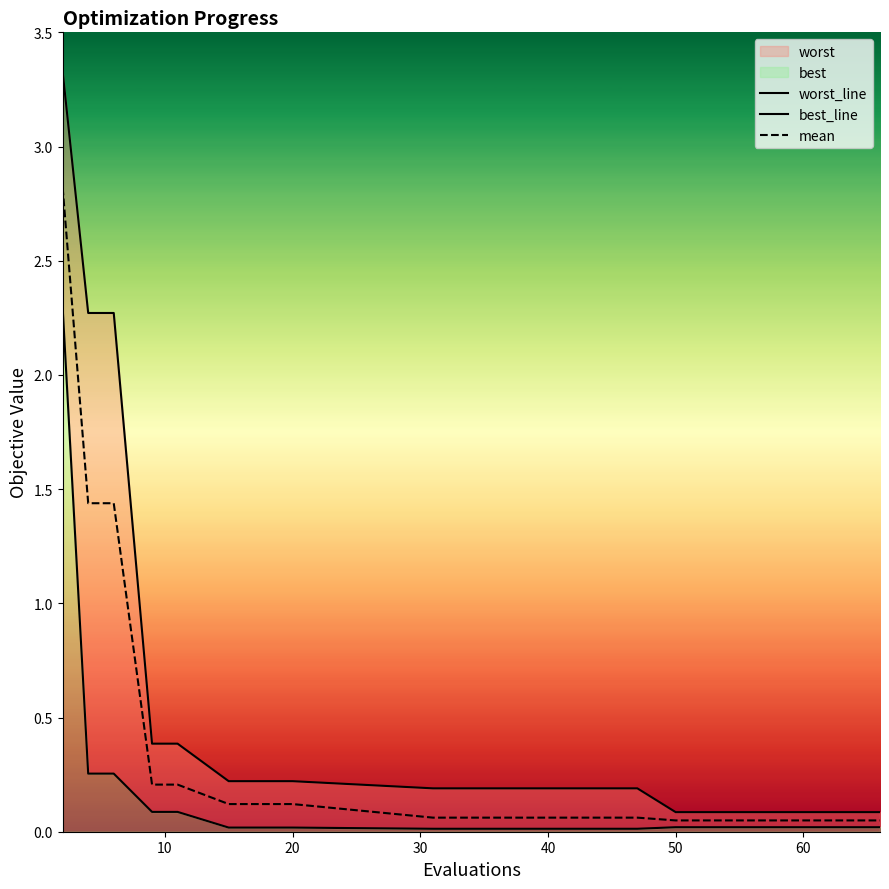

Reading left to right, extract all data points from this chart.

worst_line: 3.3	2.3	2.3	0.4	0.4	0.2	0.2	0.2	0.2	0.2	0.2	0.1	0.1	0.1	0.1
best_line: 2.3	0.3	0.3	0.1	0.1	0.0	0.0	0.0	0.0	0.0	0.0	0.0	0.0	0.0	0.0
mean: 2.8	1.4	1.4	0.2	0.2	0.1	0.1	0.1	0.1	0.1	0.1	0.0	0.0	0.0	0.0